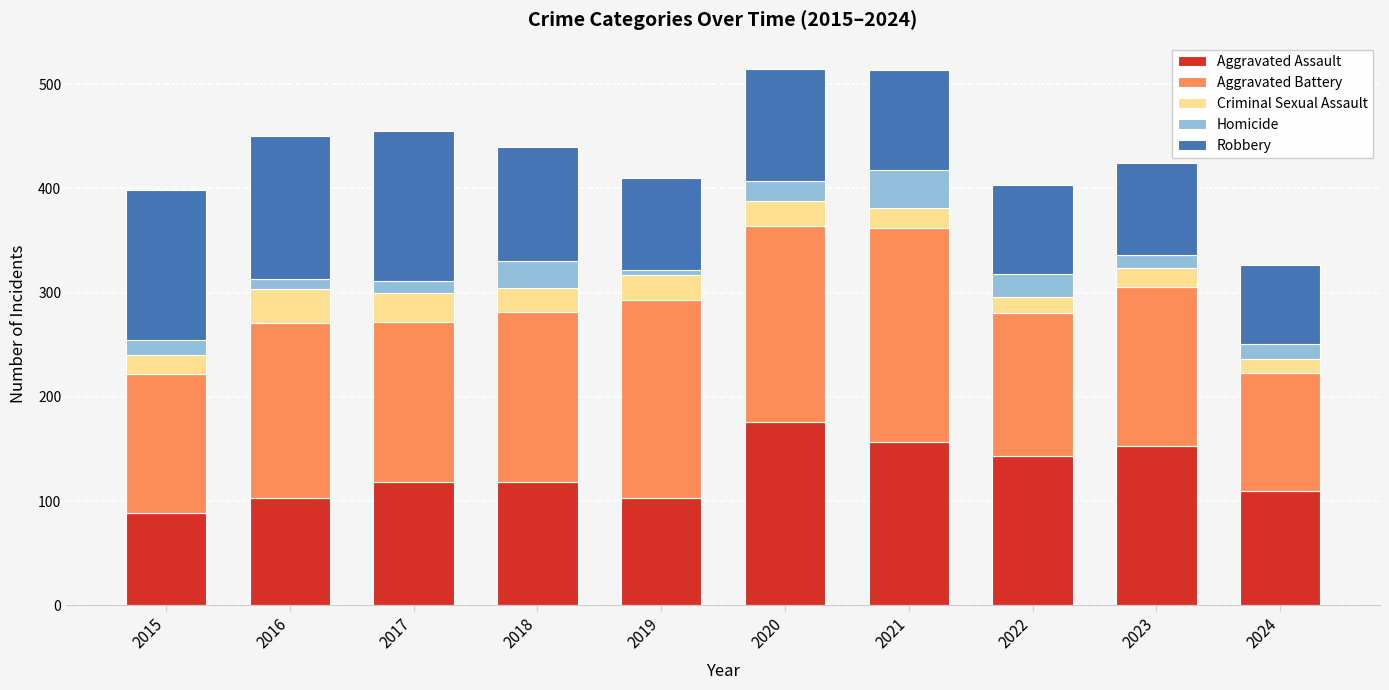

How many categories are shown in the chart?

10